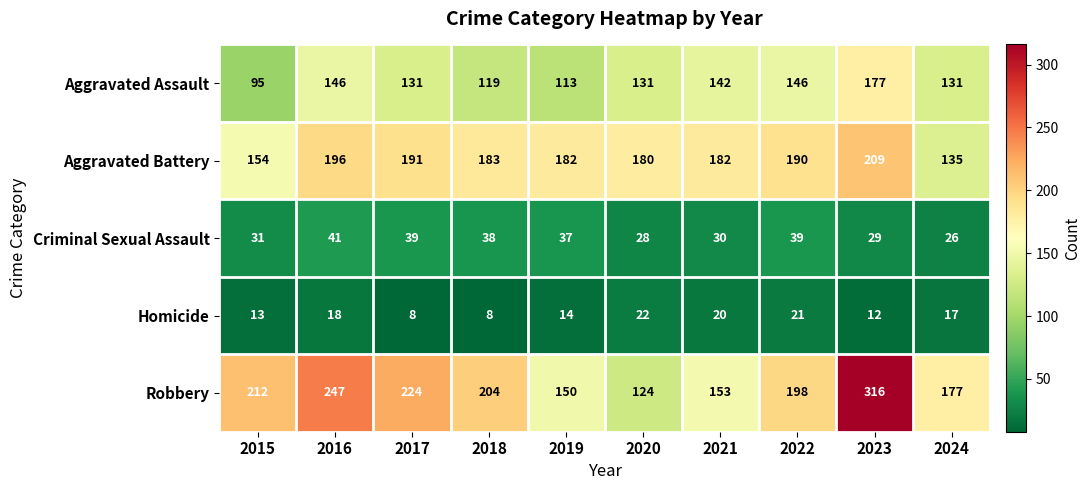

What is the minimum value for Homicide?

8